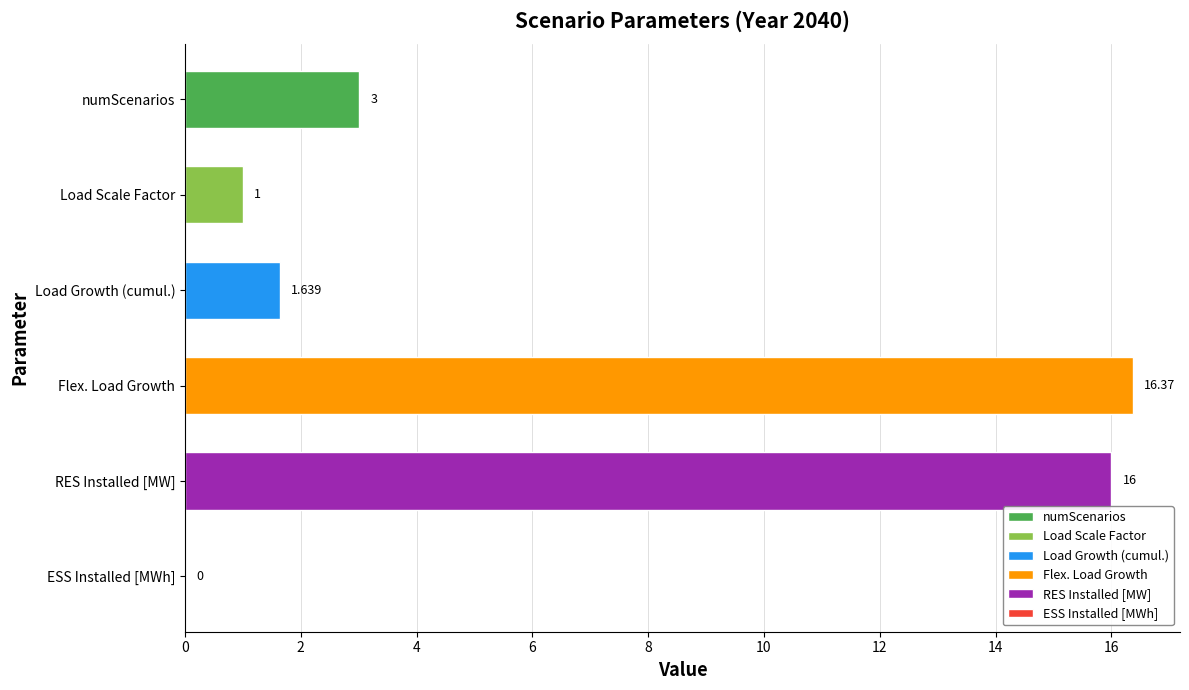

What is the maximum value shown in the chart?

16.4